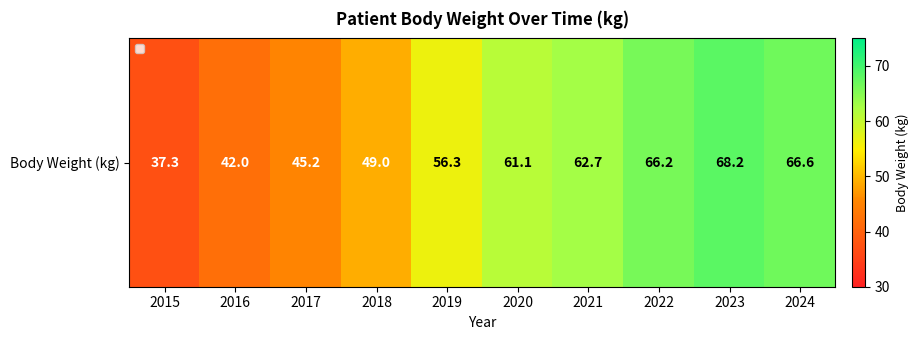

Rank the categories by value from highest to lowest.

2023, 2024, 2022, 2021, 2020, 2019, 2018, 2017, 2016, 2015